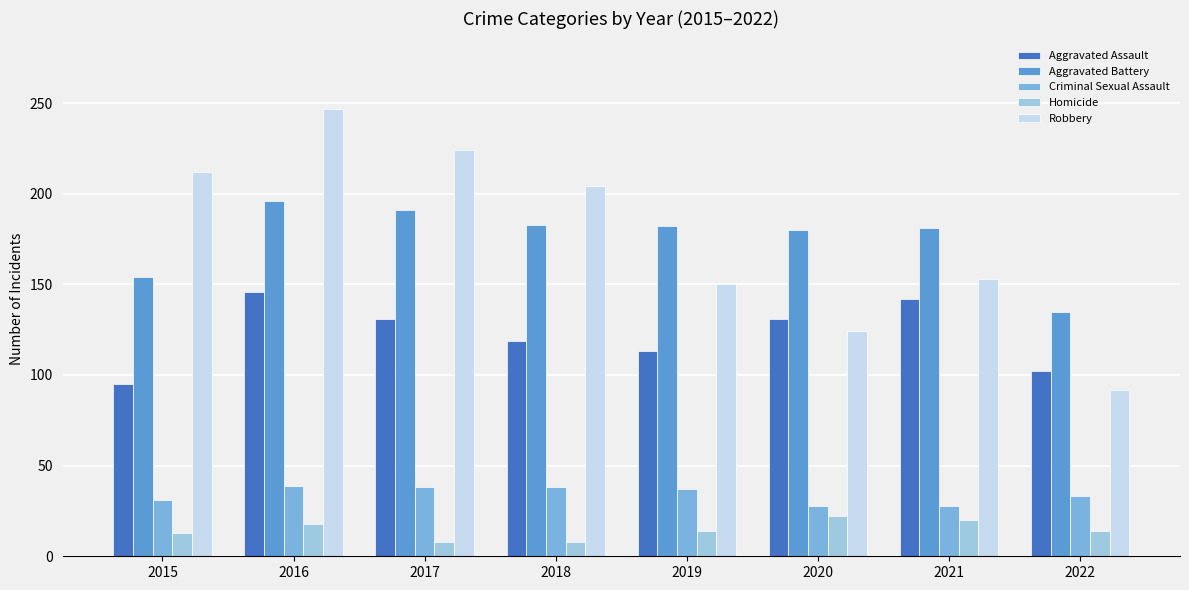

What are all the series names shown in the legend?

Aggravated Assault, Aggravated Battery, Criminal Sexual Assault, Homicide, Robbery